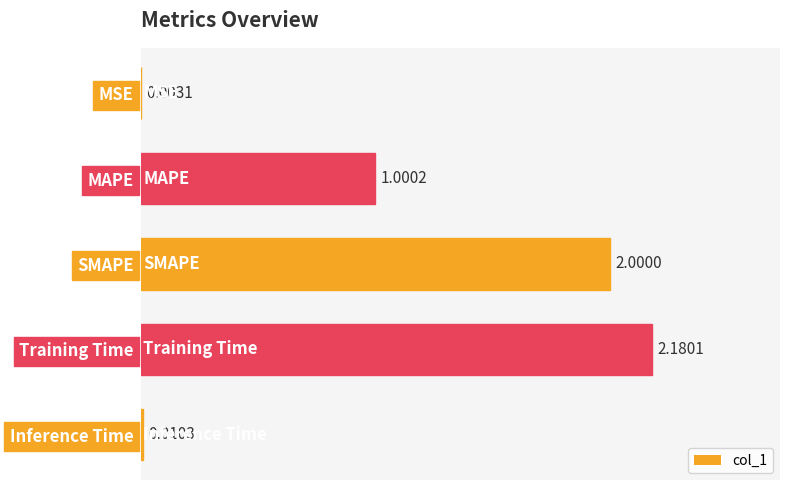

Are the bars horizontal?

Yes